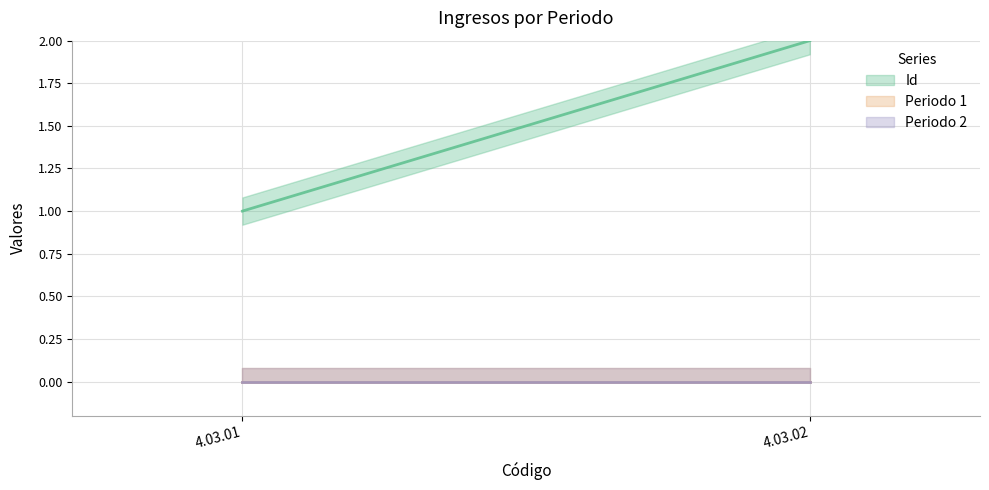

The value of Id at 4.03.02 is 3. True or false?

False